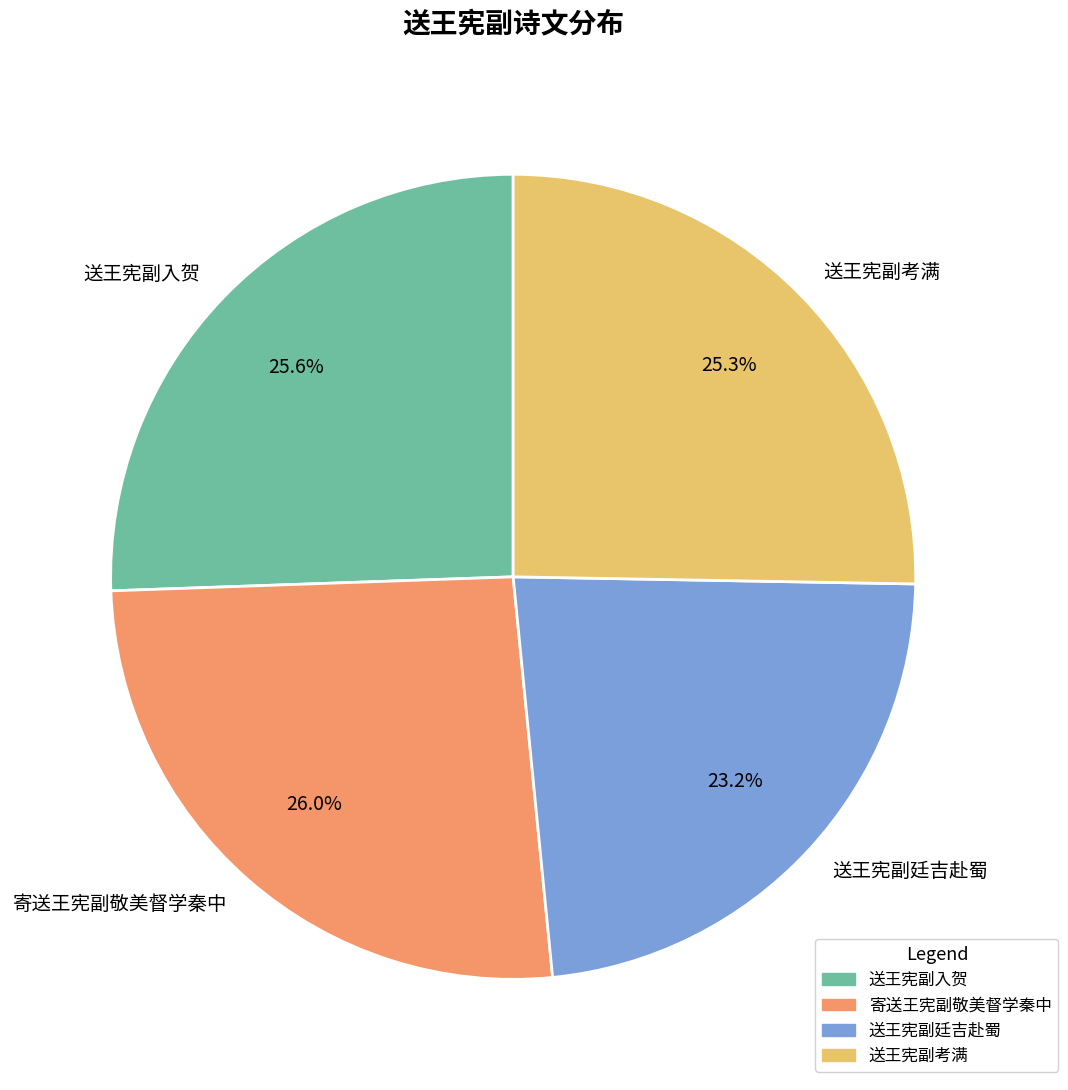

Is it true that 送王宪副入贺 is 13% of the pie?

False